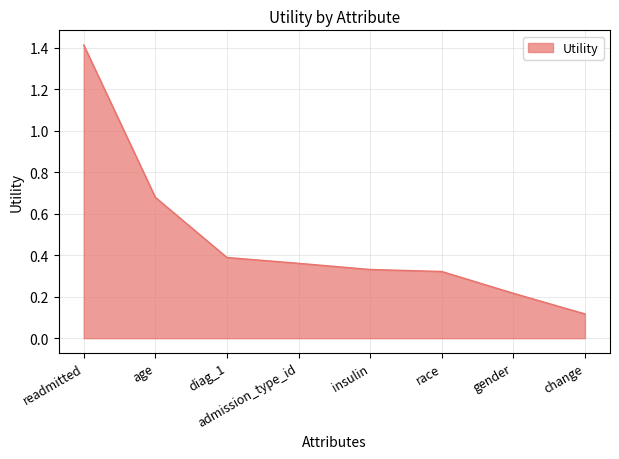

What is the difference between the second highest and second lowest values?

0.5